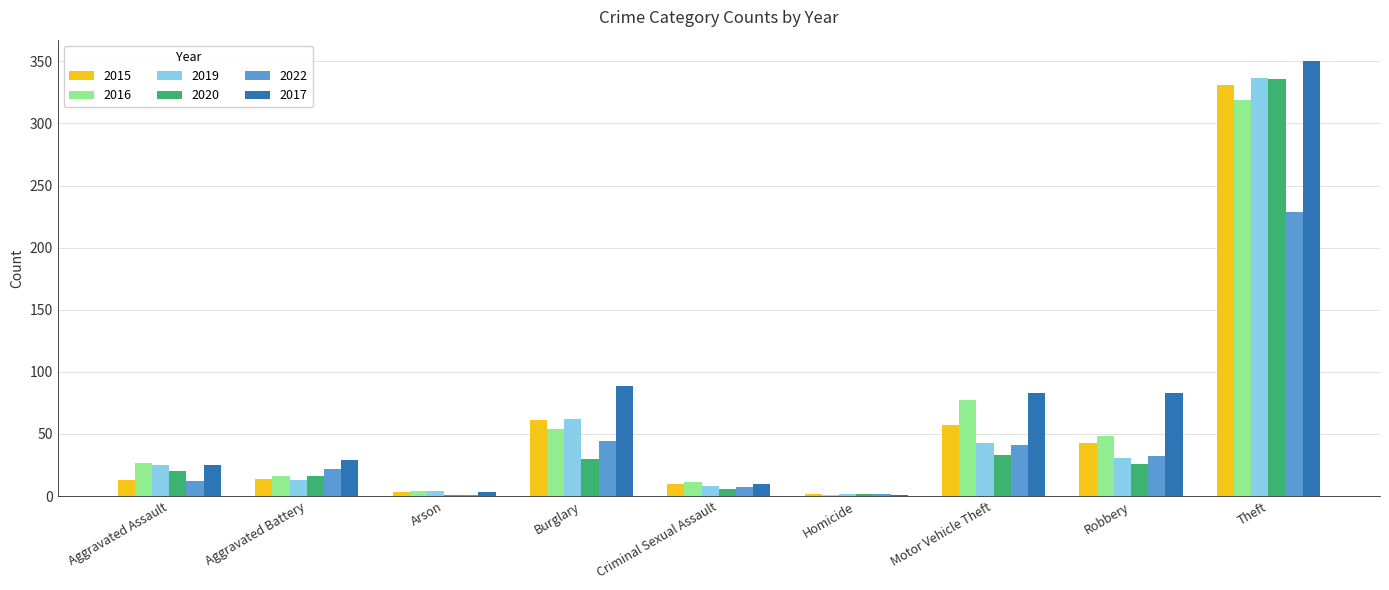

Which series changed the most between Aggravated Assault and Burglary?

2017